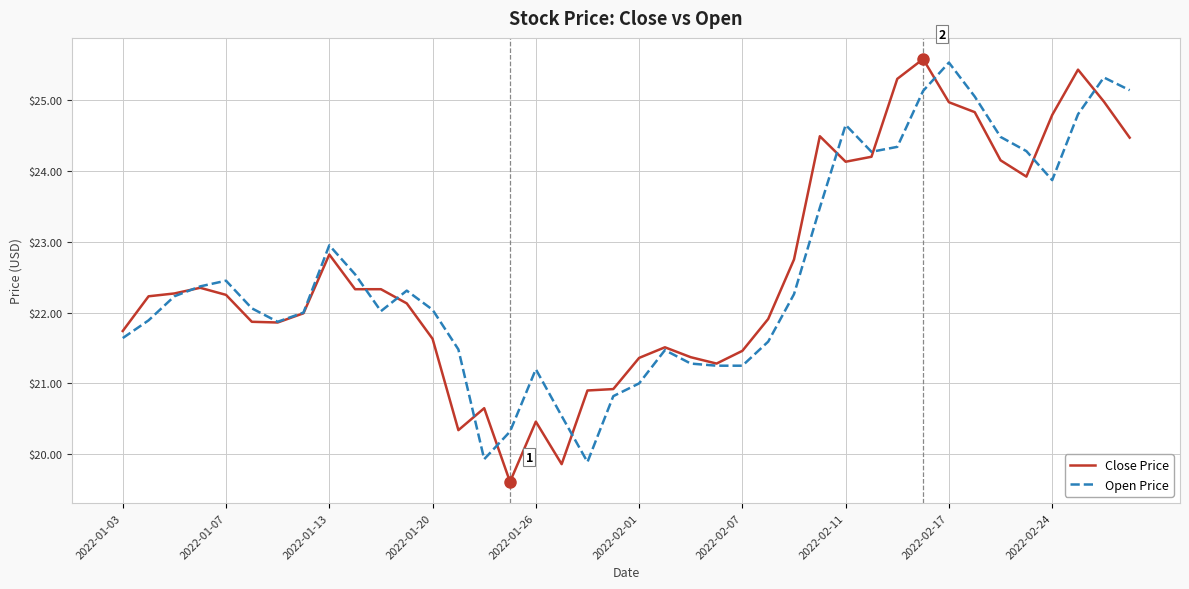

What is the difference between the second highest and minimum values in the Open Price series?

5.4